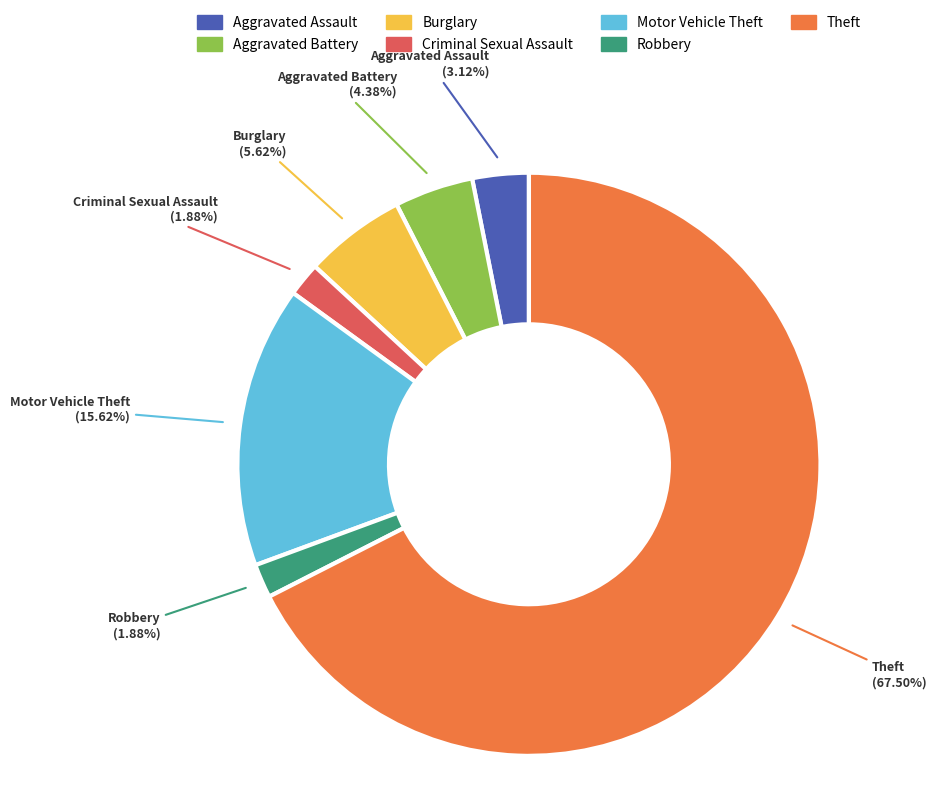

Combined, what portion of the pie is Burglary and Motor Vehicle Theft?

21.2%